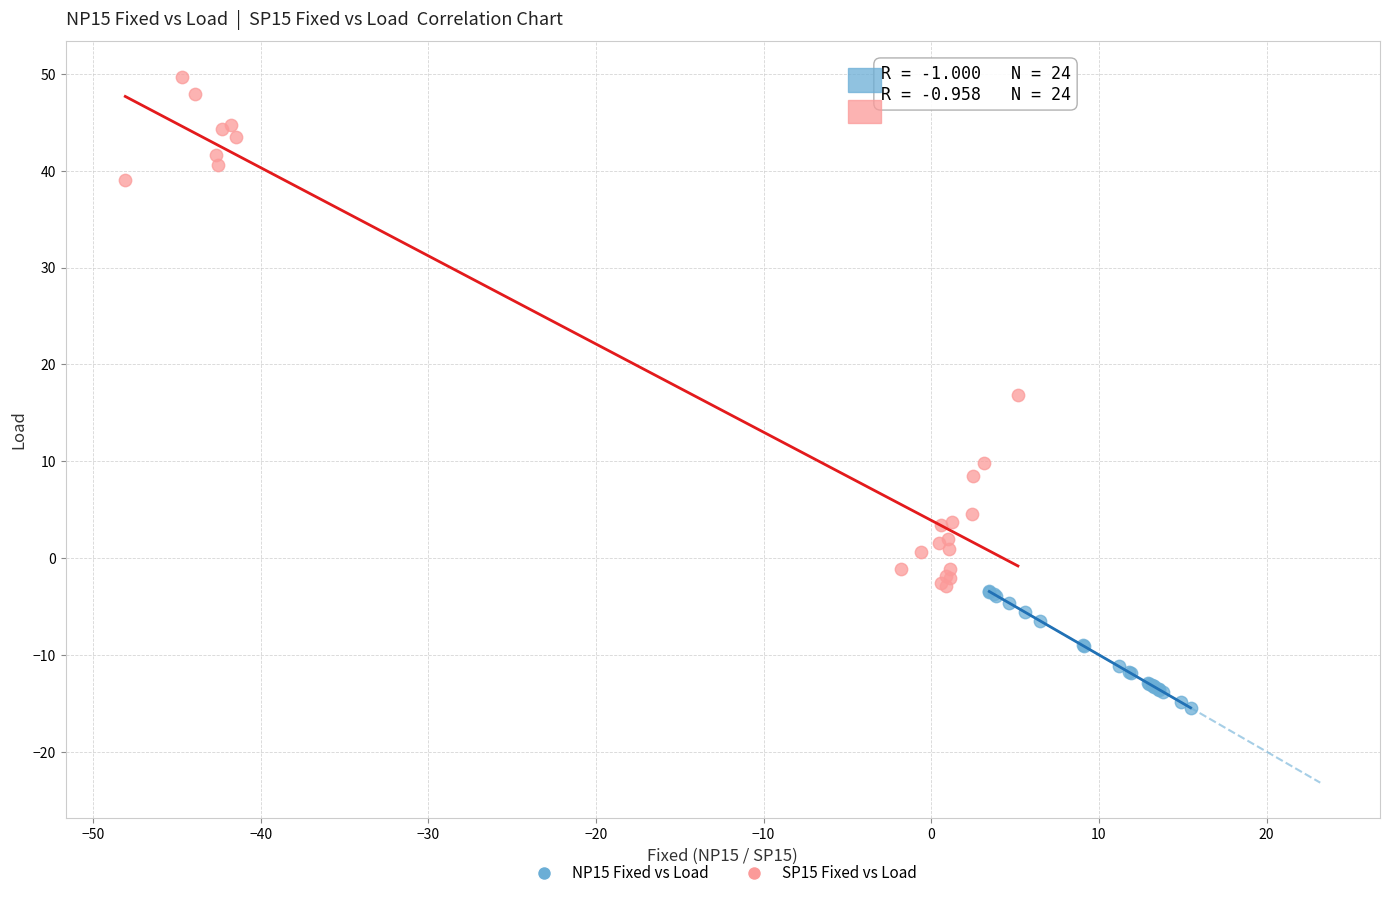

What are all the series names shown in the legend?

NP15 Fixed vs Load, SP15 Fixed vs Load